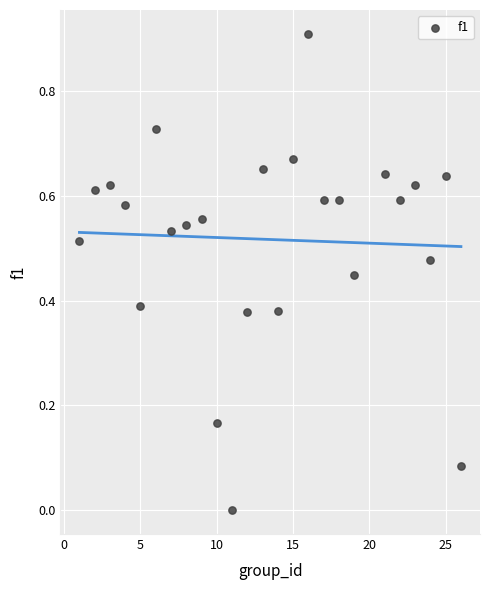

What is the range of X values (max minus min)?

25.0